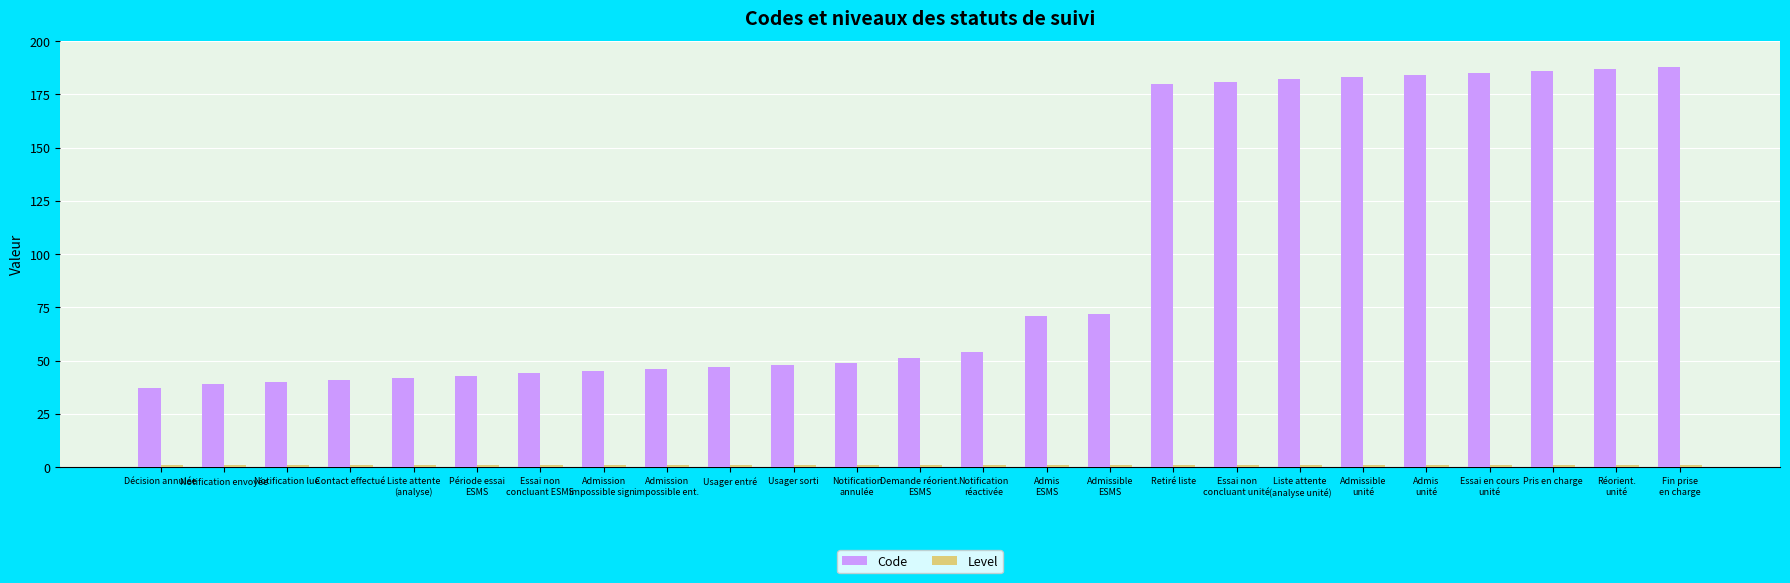

What is the sum of all Code values?

2425